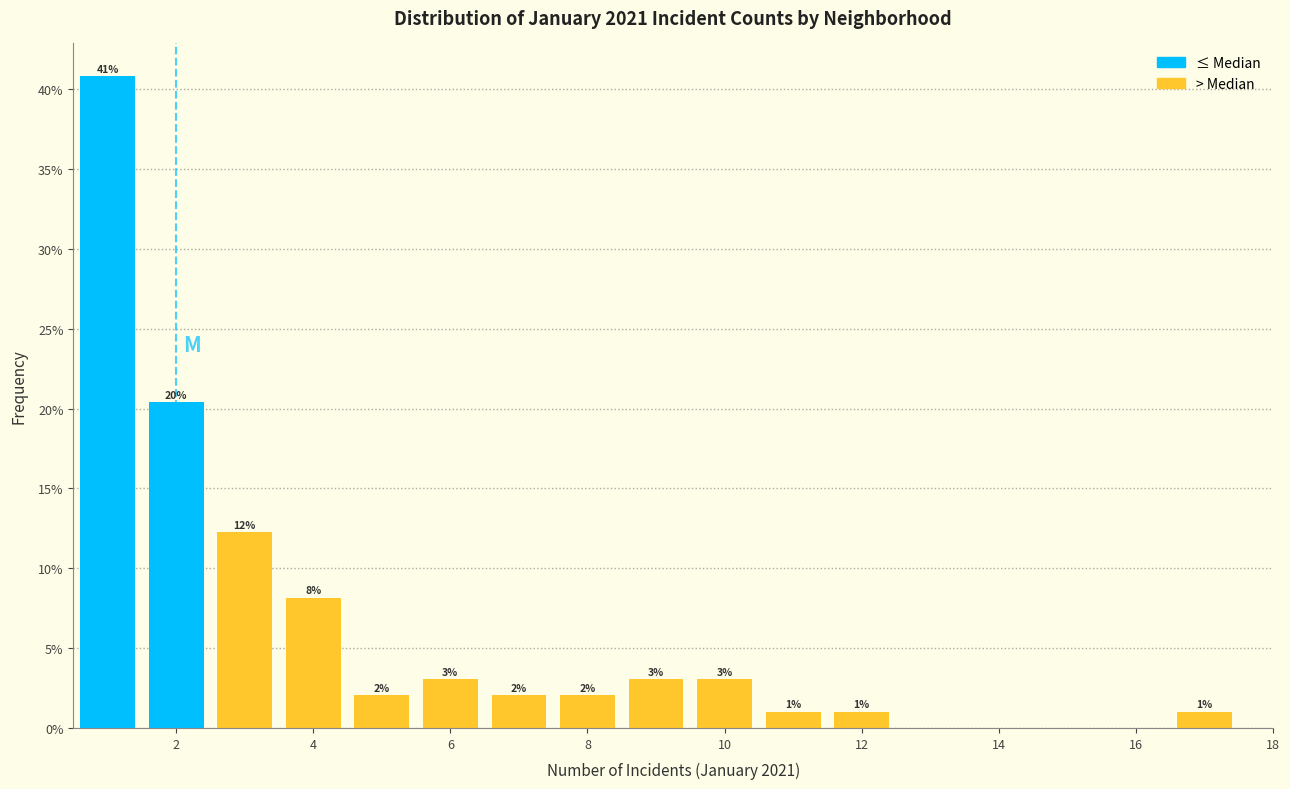

Over which range of the x-axis is the bar tallest?

0.5 to 1.5